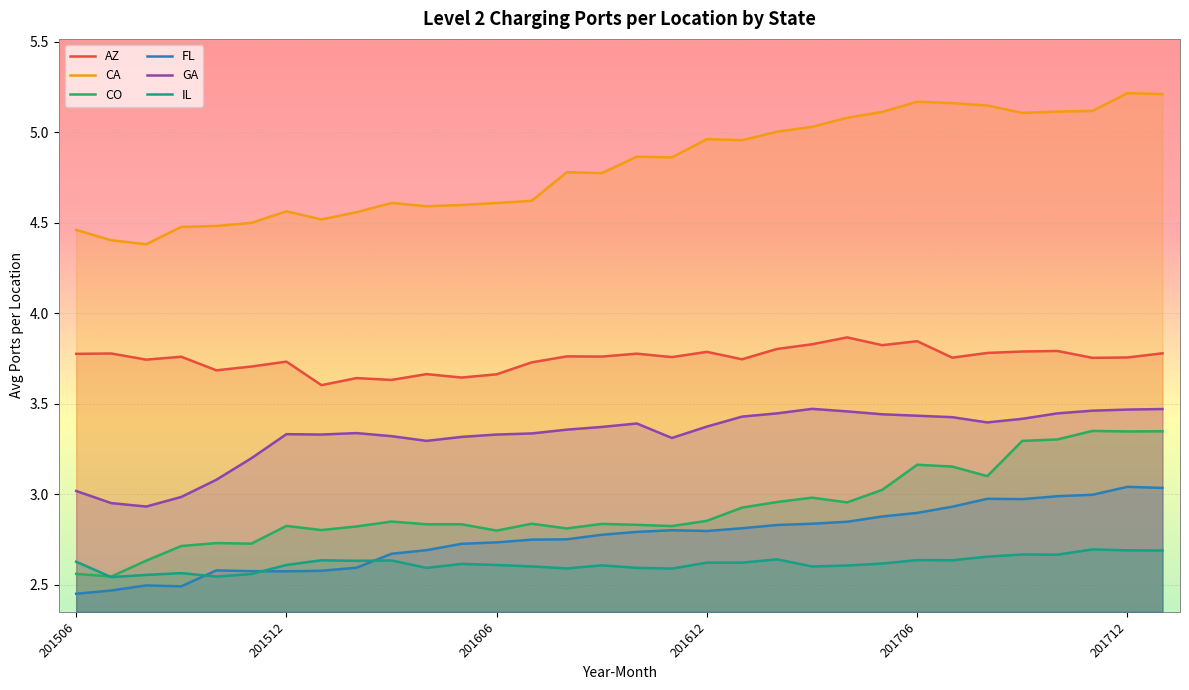

Reading left to right, extract all data points from this chart.

AZ: 201506=3.8	201507=3.8	201508=3.7	201509=3.8	201510=3.7	201511=3.7	201512=3.7	201601=3.6	201602=3.6	201603=3.6	201604=3.7	201605=3.6	201606=3.7	201607=3.7	201608=3.8	201609=3.8	201610=3.8	201611=3.8	201612=3.8	201701=3.7	201702=3.8	201703=3.8	201704=3.9	201705=3.8	201706=3.8	201707=3.8	201708=3.8	201709=3.8	201710=3.8	201711=3.8	201712=3.8	201801=3.8
CA: 201506=4.5	201507=4.4	201508=4.4	201509=4.5	201510=4.5	201511=4.5	201512=4.6	201601=4.5	201602=4.6	201603=4.6	201604=4.6	201605=4.6	201606=4.6	201607=4.6	201608=4.8	201609=4.8	201610=4.9	201611=4.9	201612=5.0	201701=5.0	201702=5.0	201703=5.0	201704=5.1	201705=5.1	201706=5.2	201707=5.2	201708=5.1	201709=5.1	201710=5.1	201711=5.1	201712=5.2	201801=5.2
CO: 201506=2.6	201507=2.5	201508=2.6	201509=2.7	201510=2.7	201511=2.7	201512=2.8	201601=2.8	201602=2.8	201603=2.8	201604=2.8	201605=2.8	201606=2.8	201607=2.8	201608=2.8	201609=2.8	201610=2.8	201611=2.8	201612=2.9	201701=2.9	201702=3.0	201703=3.0	201704=3.0	201705=3.0	201706=3.2	201707=3.2	201708=3.1	201709=3.3	201710=3.3	201711=3.4	201712=3.3	201801=3.3
FL: 201506=2.5	201507=2.5	201508=2.5	201509=2.5	201510=2.6	201511=2.6	201512=2.6	201601=2.6	201602=2.6	201603=2.7	201604=2.7	201605=2.7	201606=2.7	201607=2.7	201608=2.8	201609=2.8	201610=2.8	201611=2.8	201612=2.8	201701=2.8	201702=2.8	201703=2.8	201704=2.8	201705=2.9	201706=2.9	201707=2.9	201708=3.0	201709=3.0	201710=3.0	201711=3.0	201712=3.0	201801=3.0
GA: 201506=3.0	201507=3.0	201508=2.9	201509=3.0	201510=3.1	201511=3.2	201512=3.3	201601=3.3	201602=3.3	201603=3.3	201604=3.3	201605=3.3	201606=3.3	201607=3.3	201608=3.4	201609=3.4	201610=3.4	201611=3.3	201612=3.4	201701=3.4	201702=3.4	201703=3.5	201704=3.5	201705=3.4	201706=3.4	201707=3.4	201708=3.4	201709=3.4	201710=3.4	201711=3.5	201712=3.5	201801=3.5
IL: 201506=2.6	201507=2.5	201508=2.6	201509=2.6	201510=2.5	201511=2.6	201512=2.6	201601=2.6	201602=2.6	201603=2.6	201604=2.6	201605=2.6	201606=2.6	201607=2.6	201608=2.6	201609=2.6	201610=2.6	201611=2.6	201612=2.6	201701=2.6	201702=2.6	201703=2.6	201704=2.6	201705=2.6	201706=2.6	201707=2.6	201708=2.7	201709=2.7	201710=2.7	201711=2.7	201712=2.7	201801=2.7